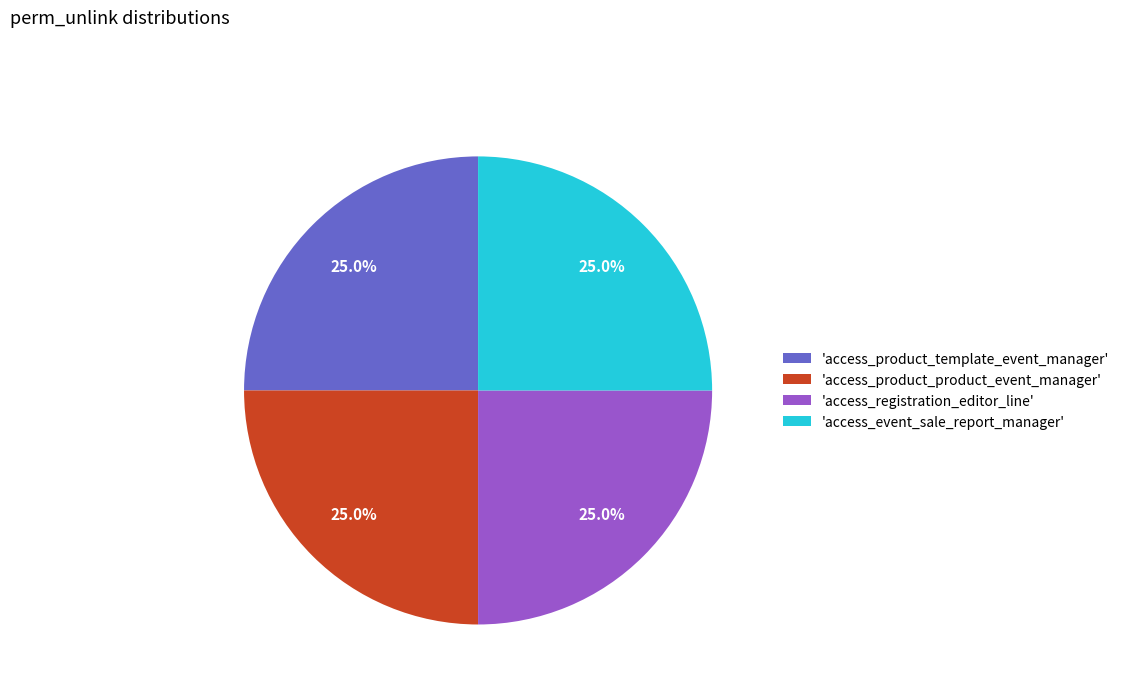

To the nearest percent, what is the difference between the largest and smallest slice percentages?

0%